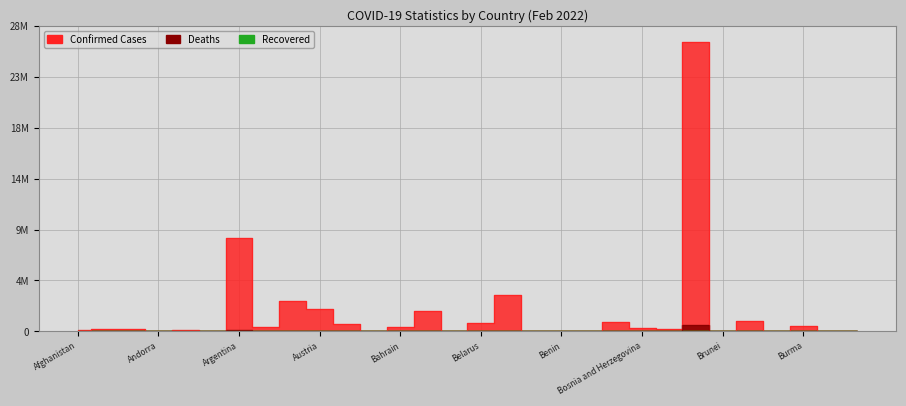

Reading left to right, extract all data points from this chart.

Confirmed: 166191	264624	257976	36599	98364	6732	8589879	389957	2745562	2056928	698654	32715	421081	1861532	47777	777391	3296038	53544	26498	6092	871749	354325	256041	26540799	17404	995436	20679	537901	37562	55785
Deaths: 7432	3380	6646	147	1896	127	122684	8086	4223	14232	8871	749	1411	28589	286	6147	29227	629	163	4	21129	14672	2585	632469	98	33770	372	19310	38	397